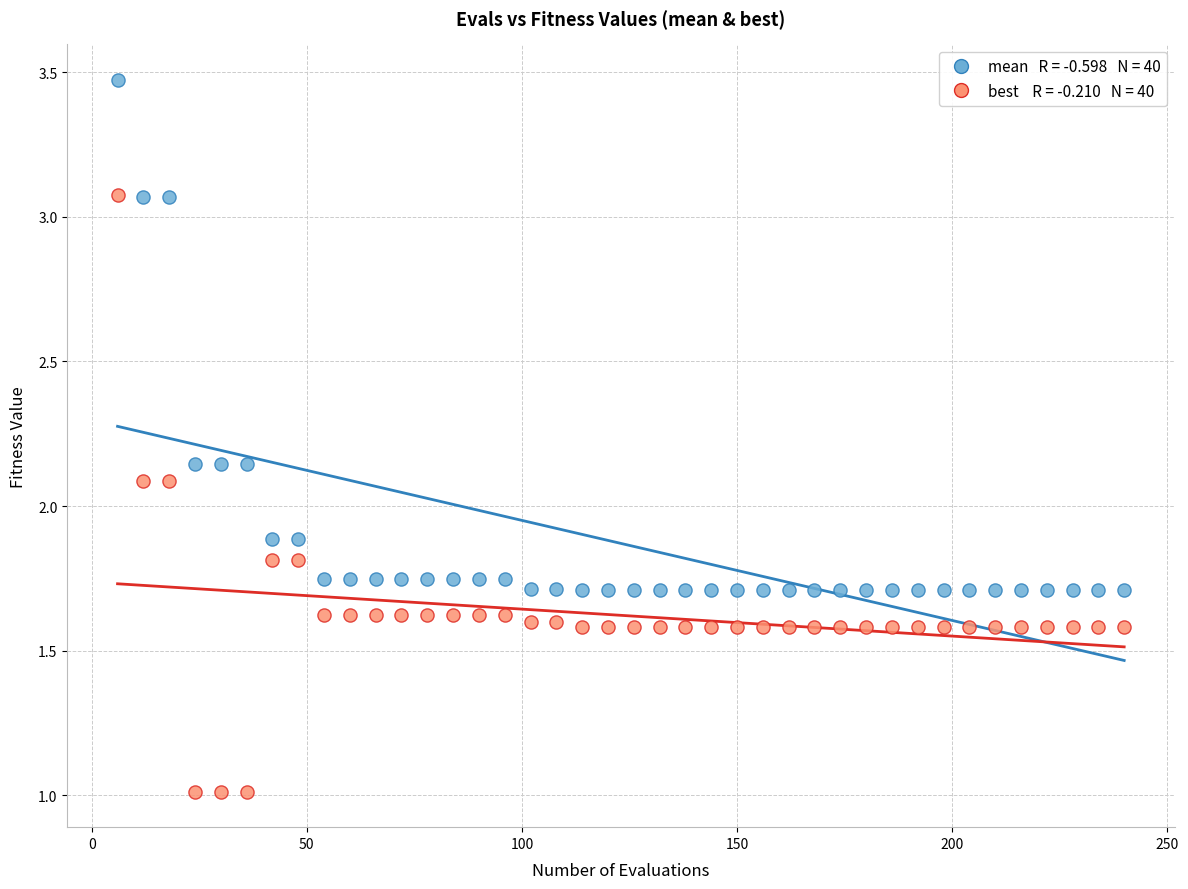

Across all data points, what is the range of Y values (max minus min)?

2.5